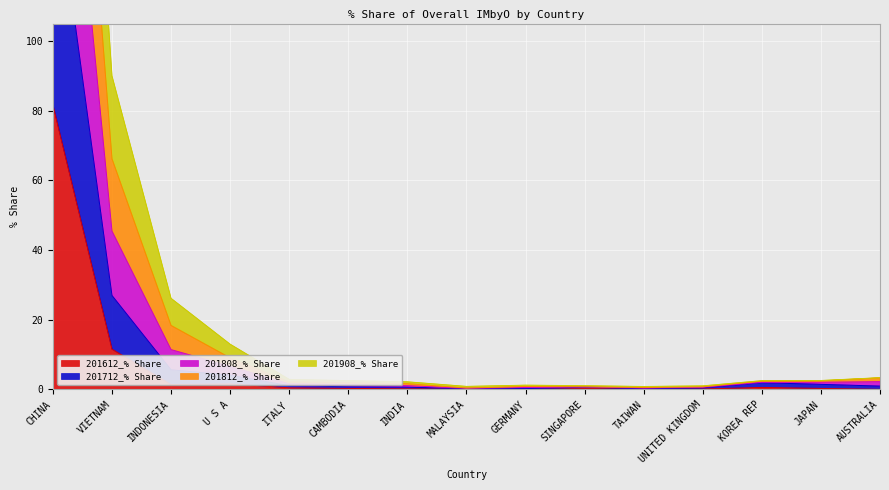

At which label does 201612_% Share reach its peak?

CHINA